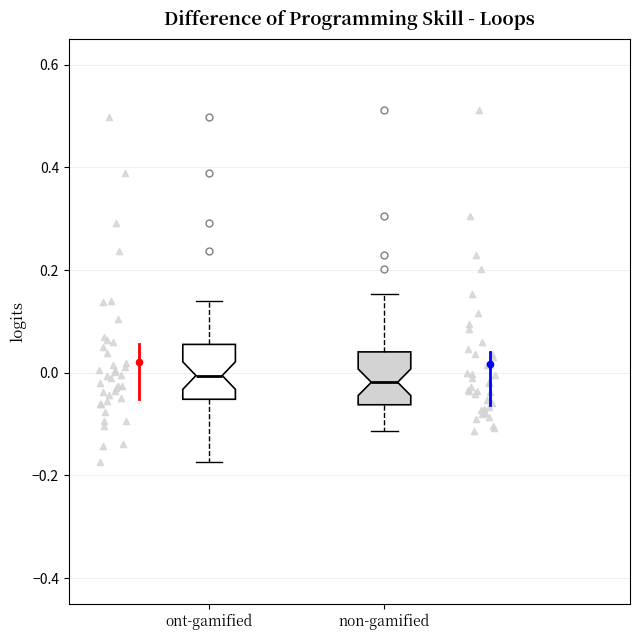

Where does the upper whisker of the box for non-gamified end on the y-axis? The values are not printed on the chart, so give them approximately, as read against the axis.

0.16